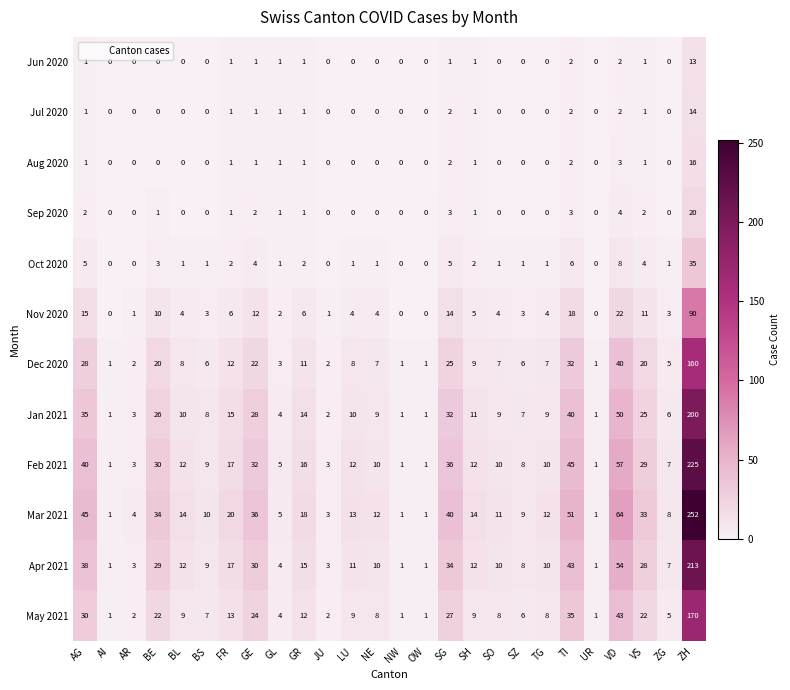

What is the total value across all series at GL?

32